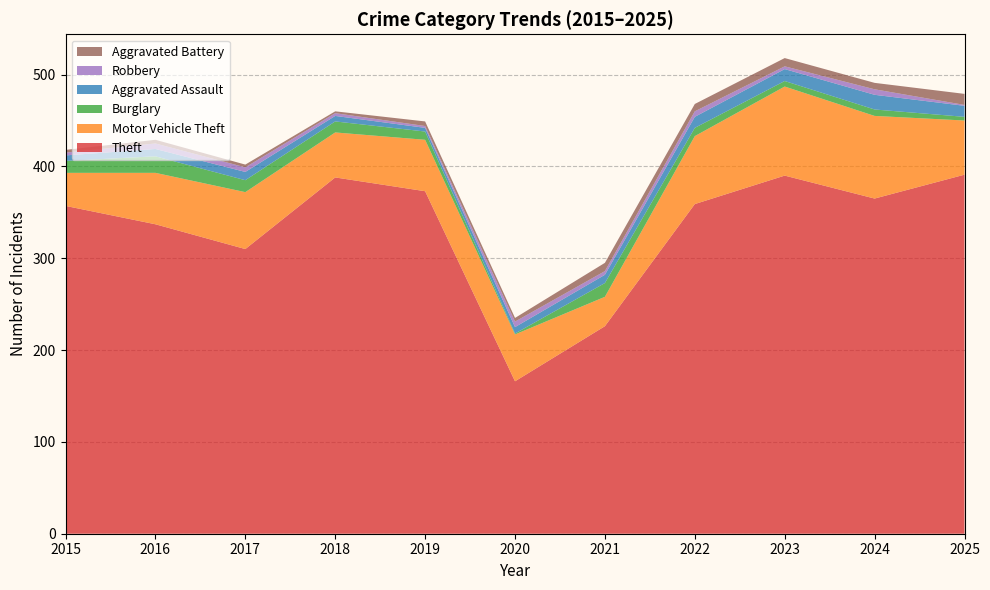

Reading left to right, what are all the values shown in this chart?

Theft: 357	337	310	388	373	166	226	359	390	365	391
Motor Vehicle Theft: 36	56	62	49	56	51	32	74	97	90	59
Burglary: 13	18	13	12	9	1	15	9	6	7	4
Aggravated Assault: 6	8	9	6	4	7	9	12	13	16	12
Robbery: 3	6	5	3	2	6	4	6	3	6	1
Aggravated Battery: 3	4	3	2	5	4	9	8	9	7	12